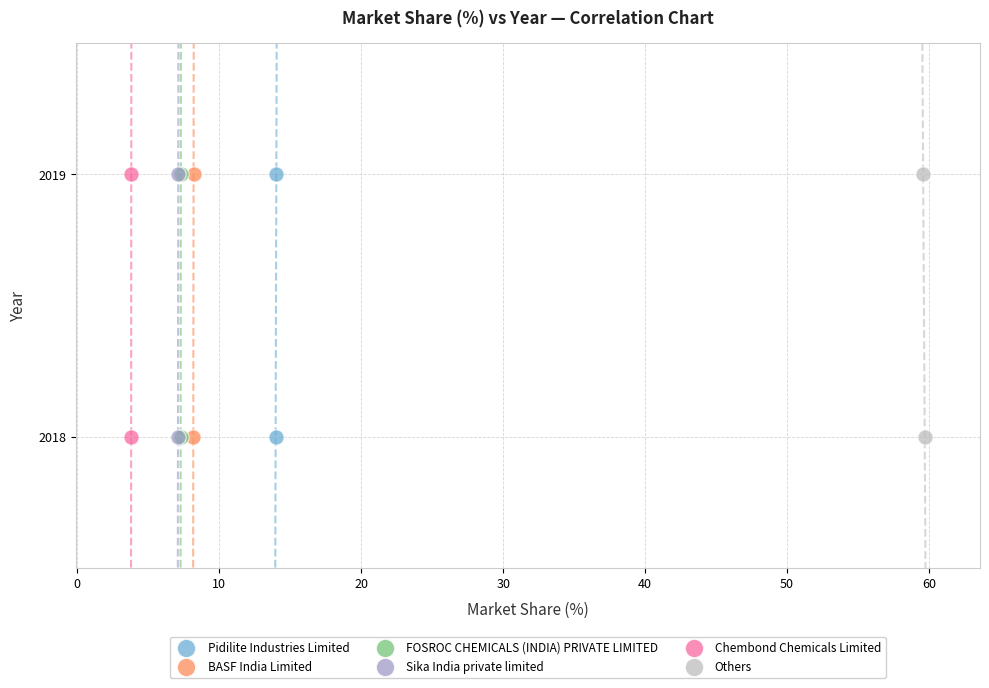

What are all the series names shown in the legend?

Pidilite Industries Limited, BASF India Limited, FOSROC CHEMICALS (INDIA) PRIVATE LIMITED, Sika India private limited, Chembond Chemicals Limited, Others